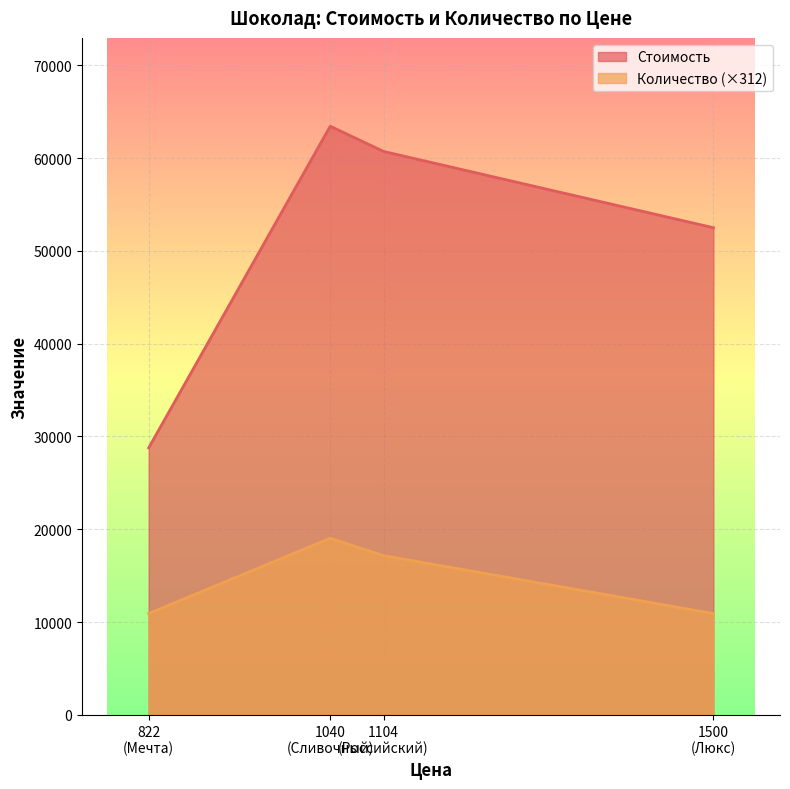

What is the difference between the Количество values at Российский and Люкс?

20